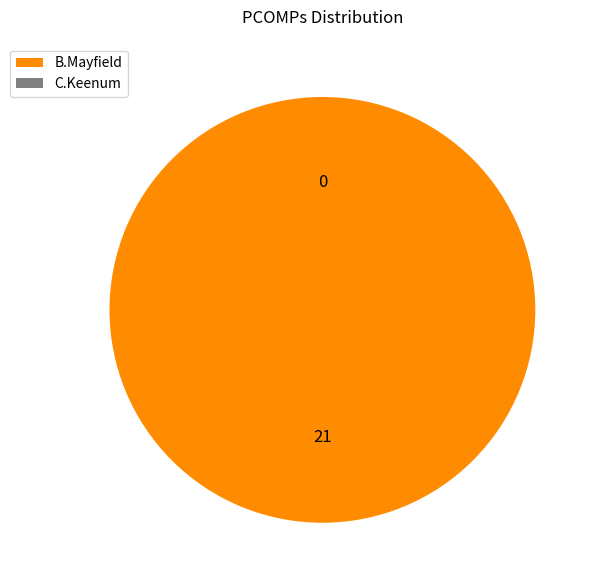

Rank the categories by value from lowest to highest.

C.Keenum, B.Mayfield